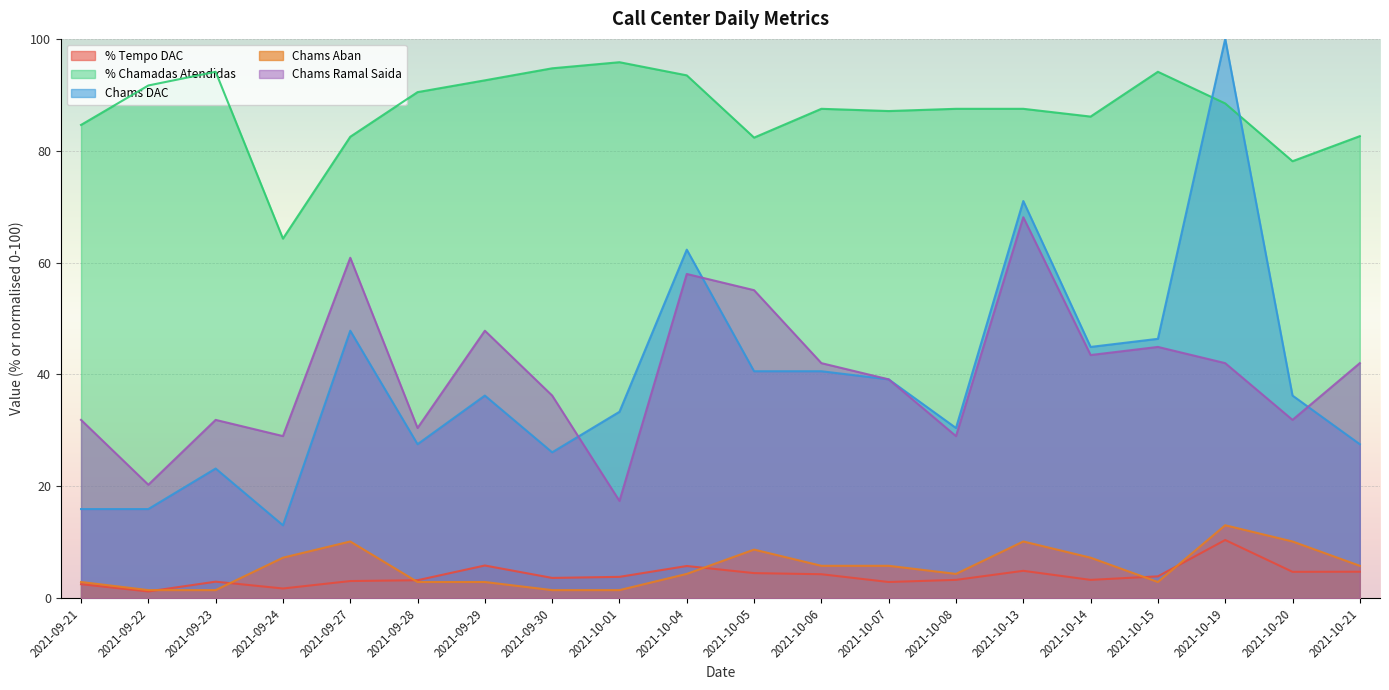

Rank the series at 2021-10-15 from highest to lowest value.

% Chamadas Atendidas, Chams DAC, Chams Ramal Saida, % Tempo DAC, Chams Aban